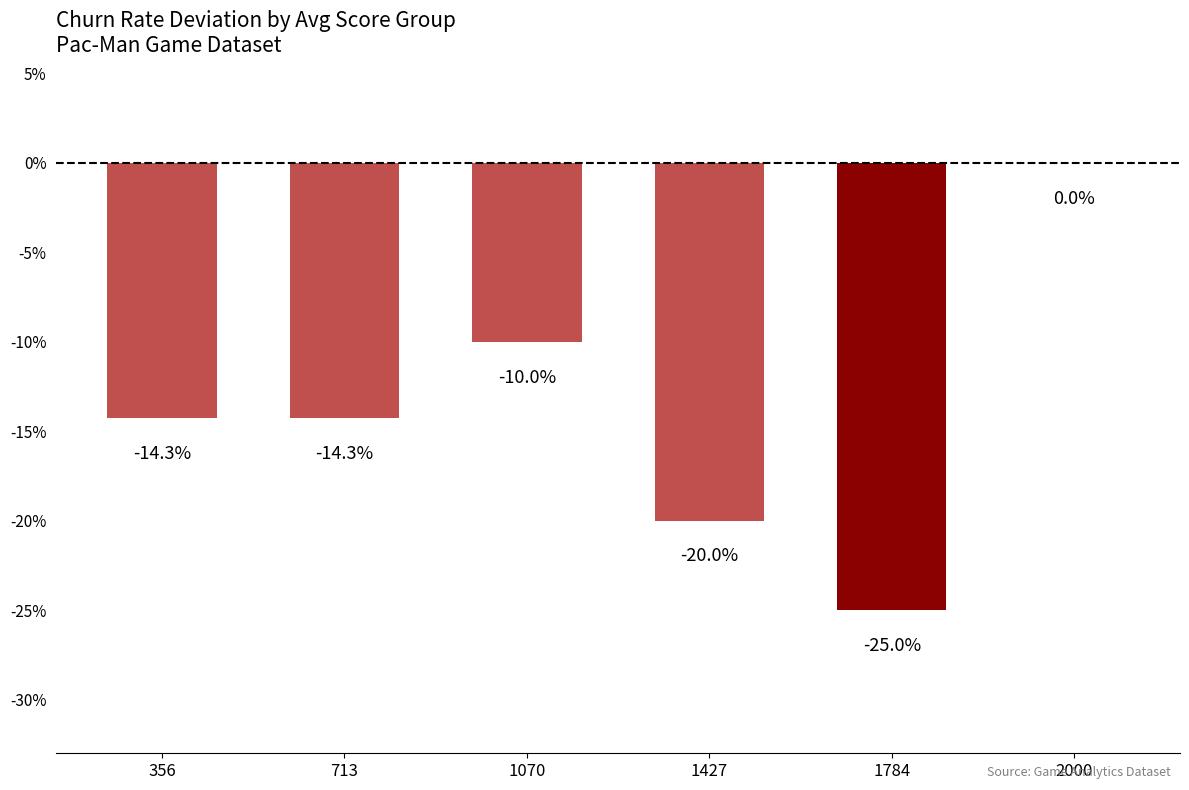

Are the bars horizontal?

No